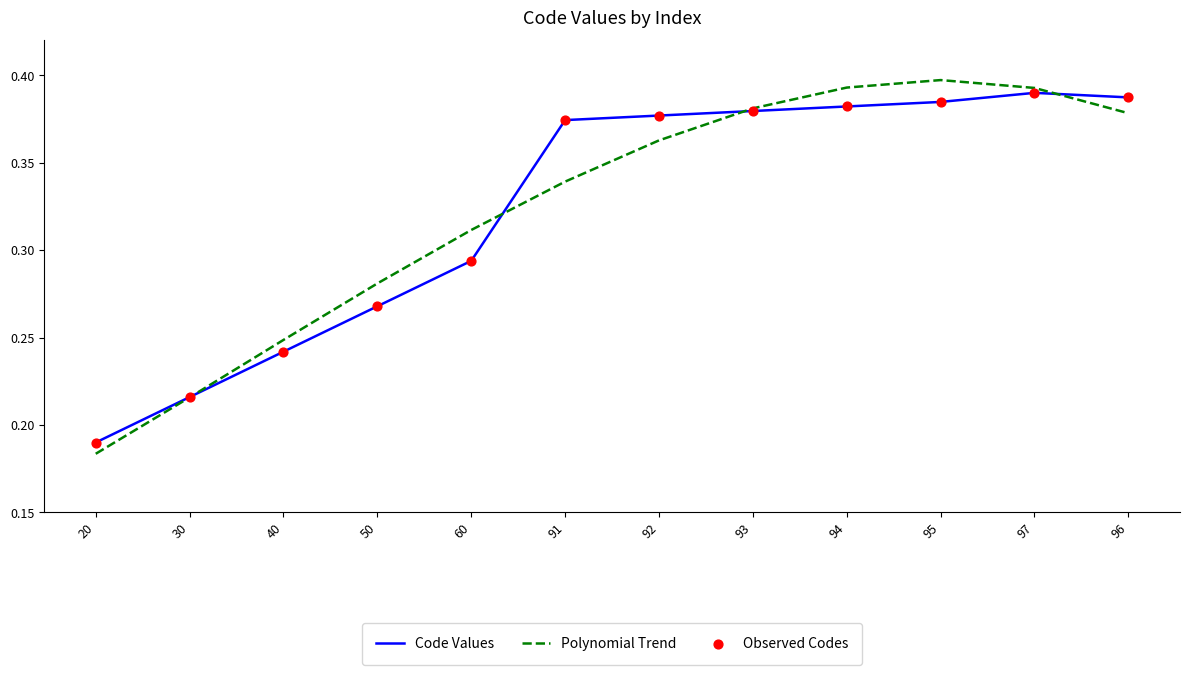

At which label is Polynomial Trend closest to 0?

20